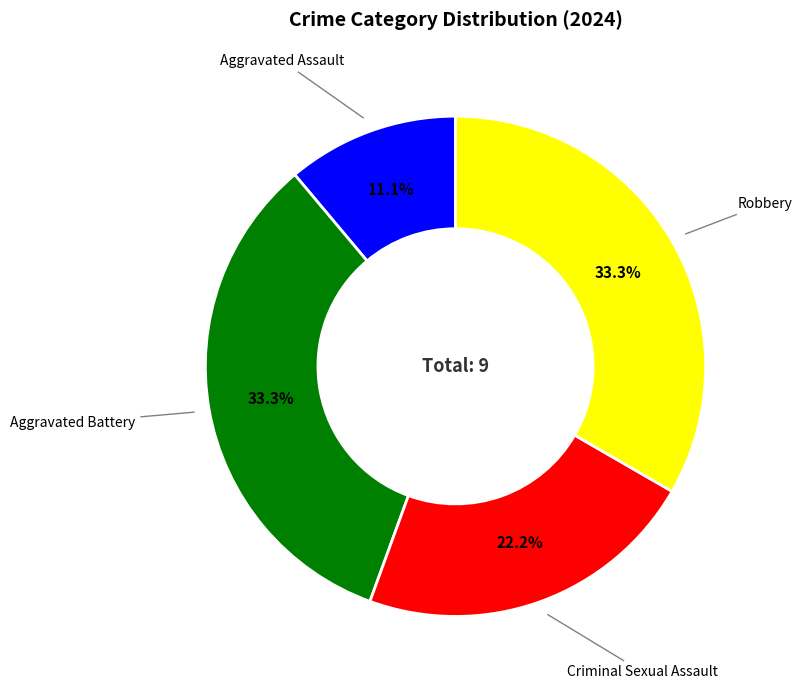

The Criminal Sexual Assault slice represents 22% of the pie. True or false?

True